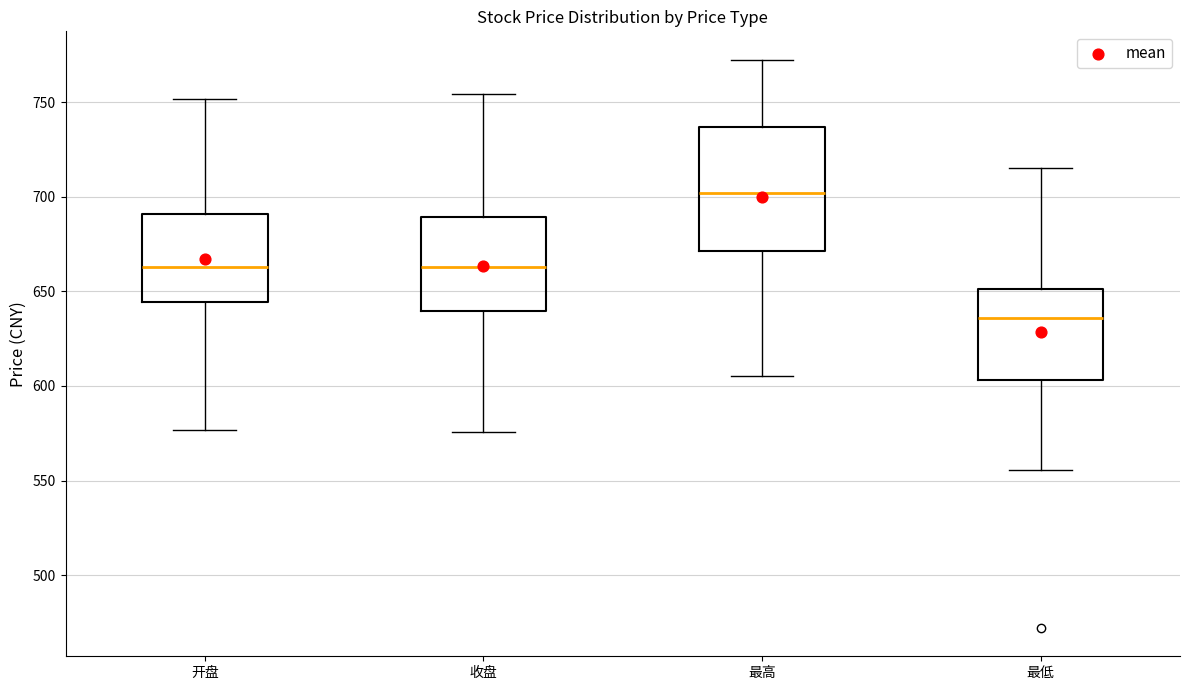

Reading left to right, transcribe this box plot: for each box, give where its median line is, the range the box spans, and where its two whiskers end, as read against the y-axis. The values are not printed on the chart, so give them approximately, as read against the axis.

开盘: median 665, box 645 to 690, whiskers 575 to 750
收盘: median 665, box 640 to 690, whiskers 575 to 755
最高: median 700, box 670 to 735, whiskers 605 to 770
最低: median 635, box 605 to 650, whiskers 555 to 715